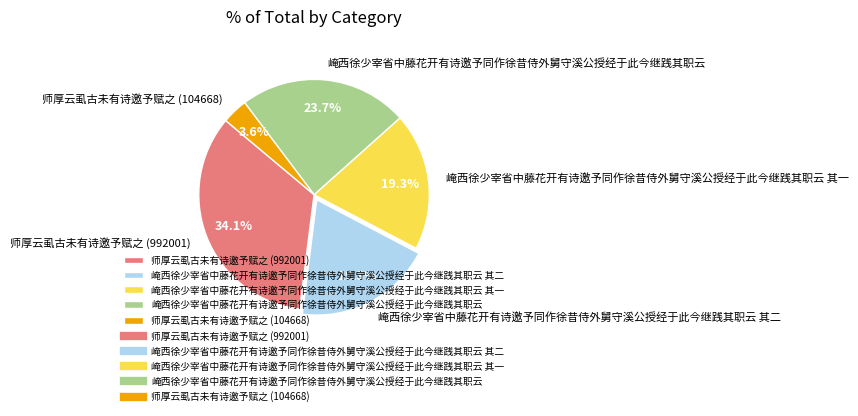

The 师厚云虱古未有诗邀予赋之 (992001) slice represents 34% of the pie. True or false?

True